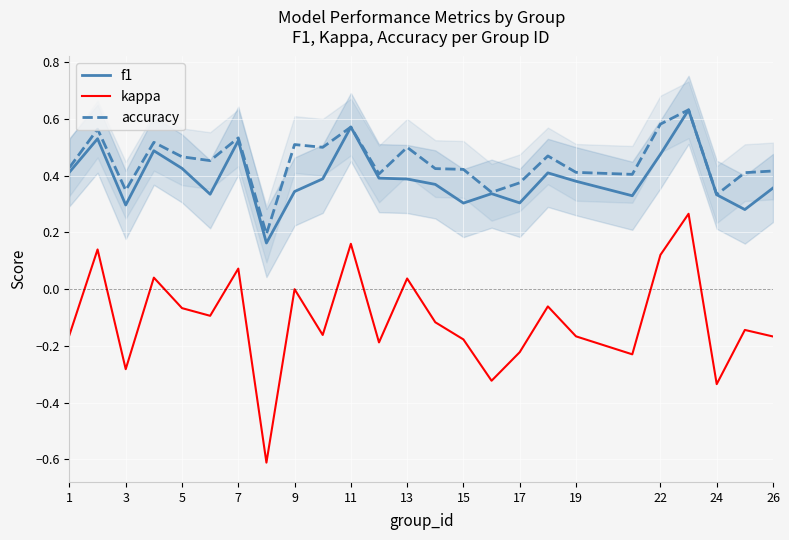

How many interior local peaks does the kappa series have?

9